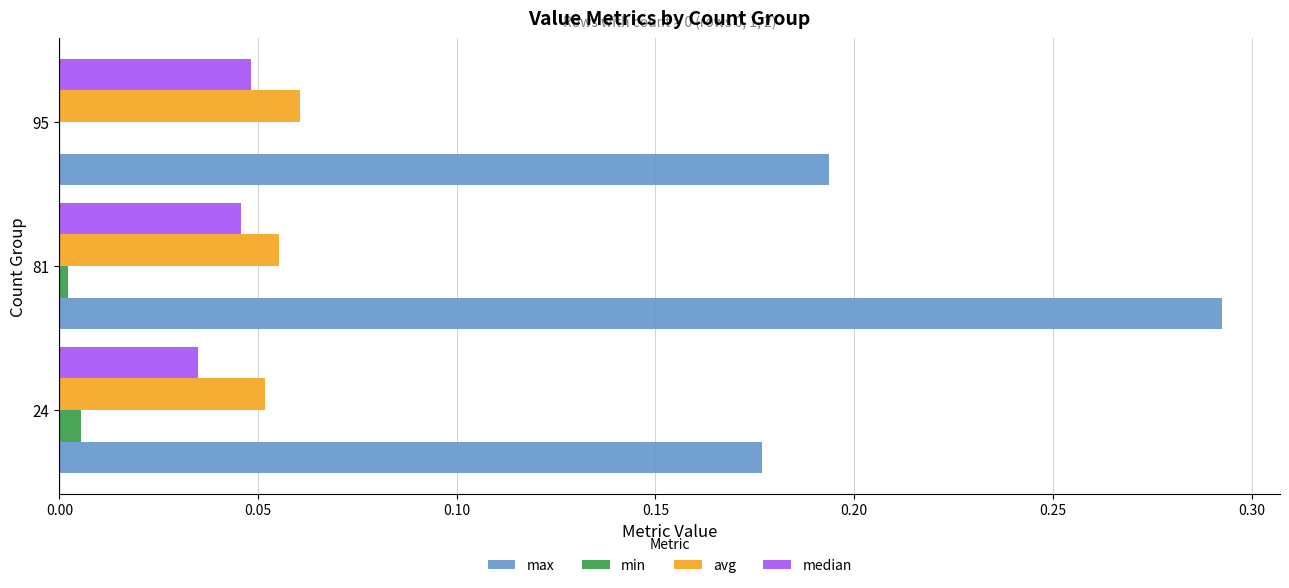

What are all the series names shown in the legend?

max, min, avg, median